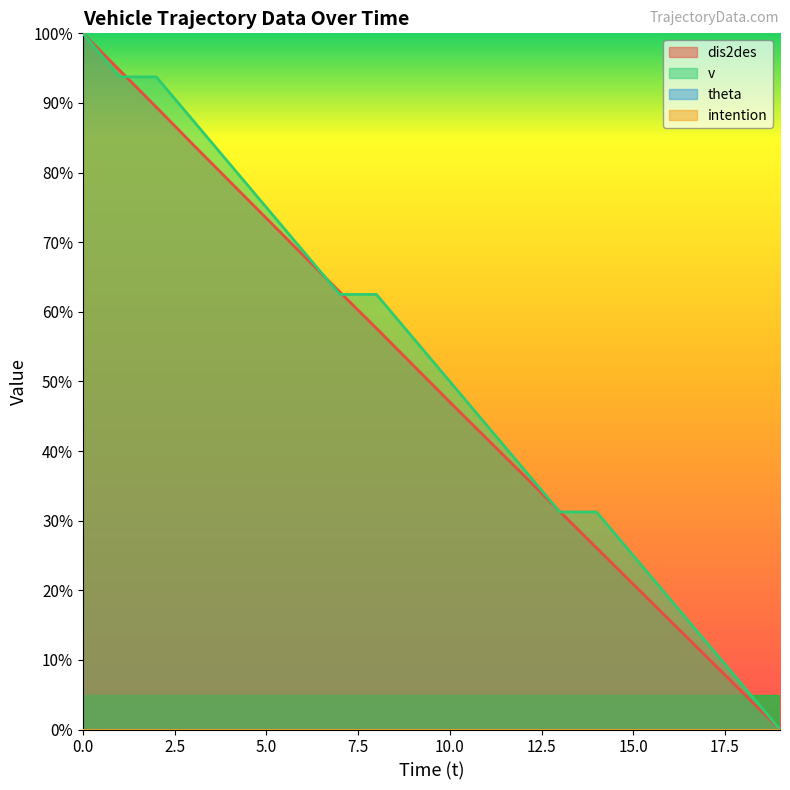

How many positive values does the dis2des series have?

19